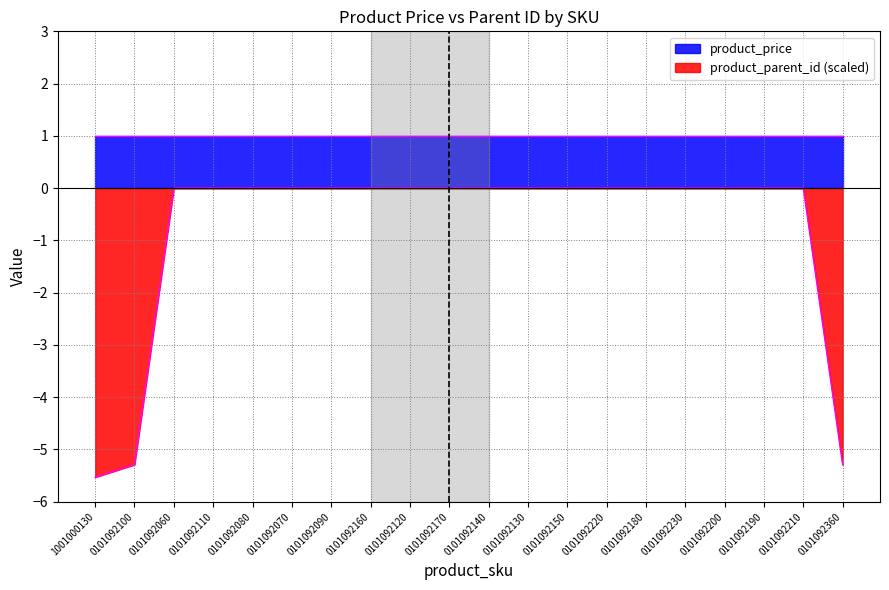

The value of product_parent_id (scaled) at 0101092170 is -0.0. True or false?

True